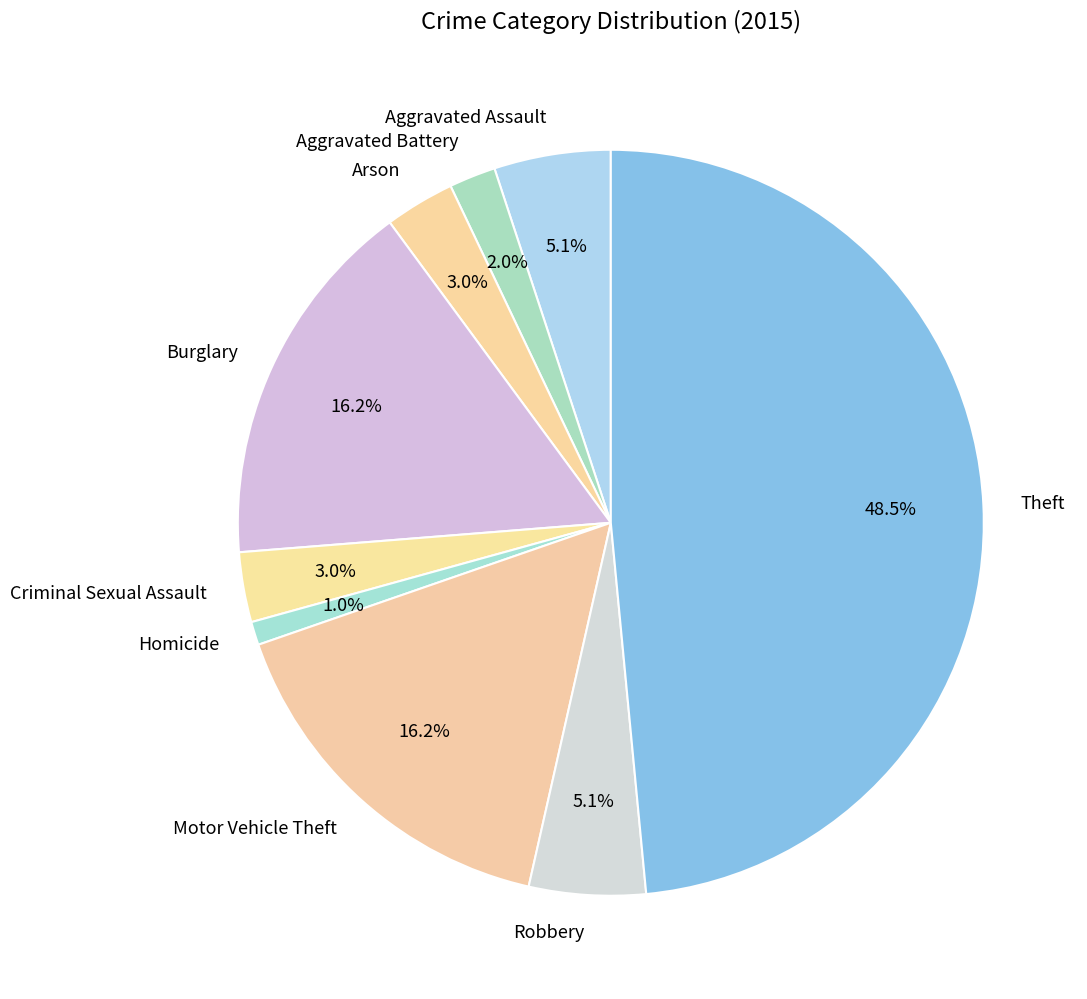

What percentage is the Aggravated Assault slice, to the nearest percent?

5%